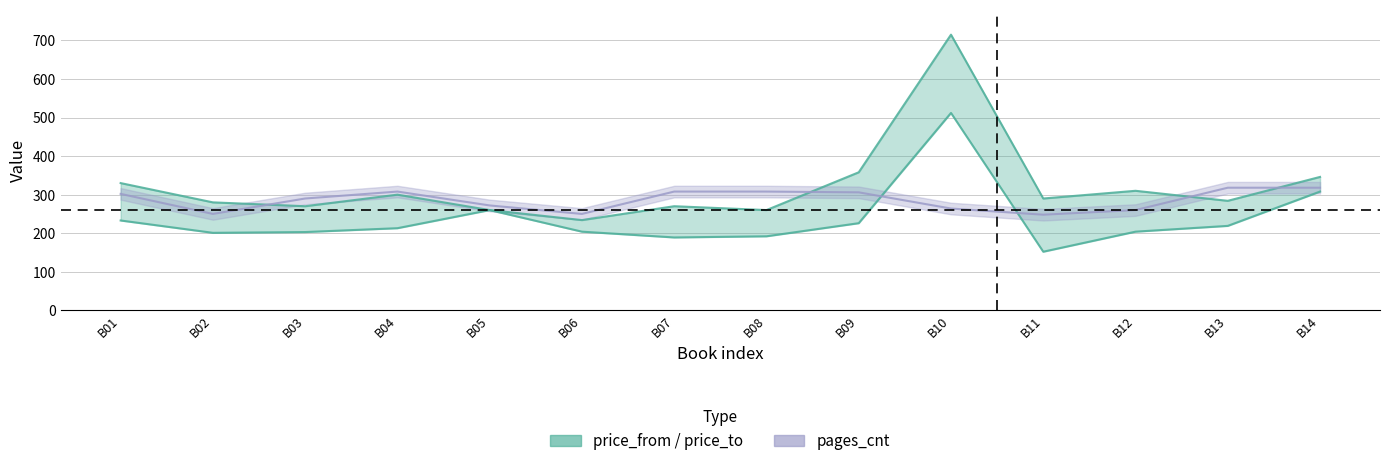

True or false: price_from has a value of 323 at B12.

False